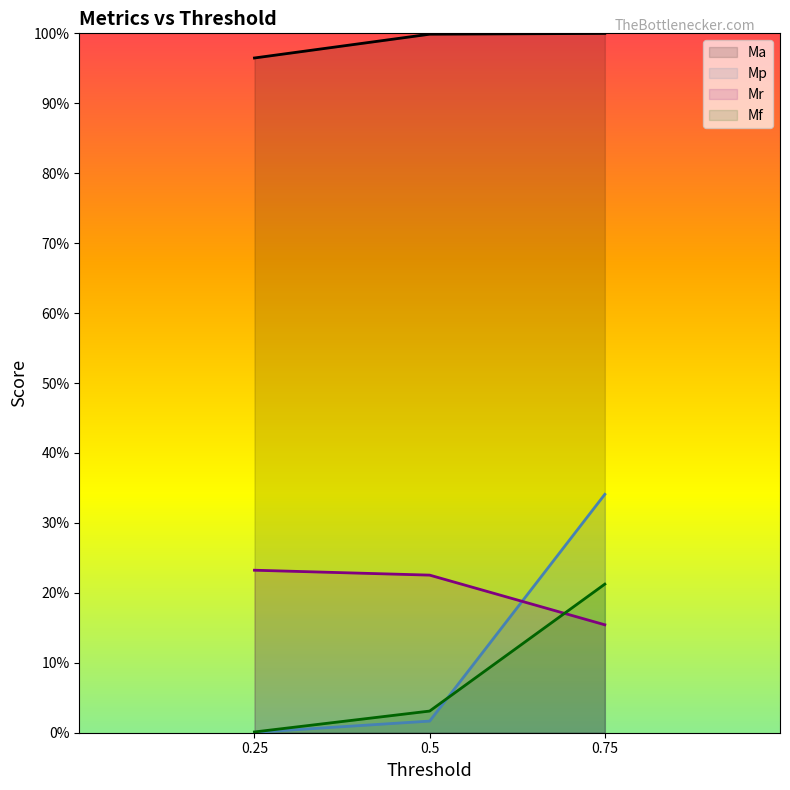

Which series has the largest range (max minus min)?

Mp